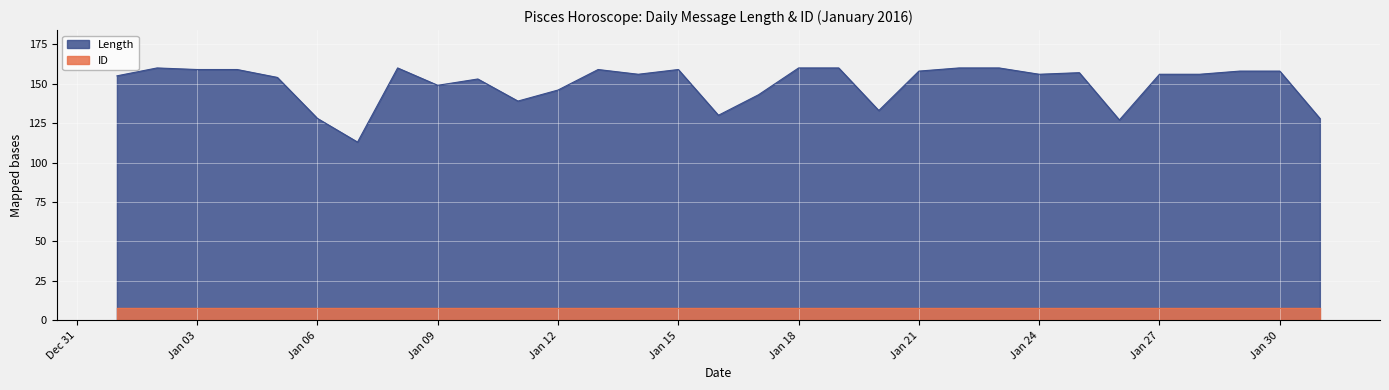

Does the chart display data point markers on the line(s)?

No